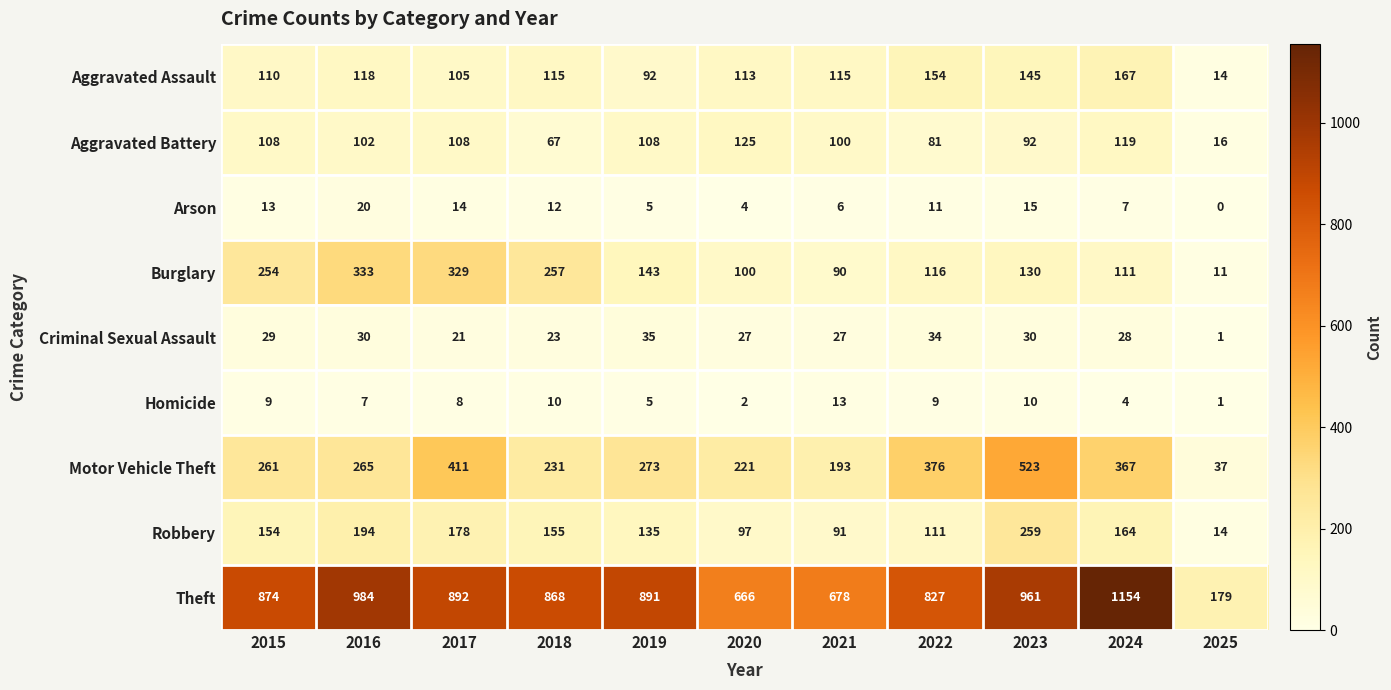

What is the sum of all Theft values?

8974